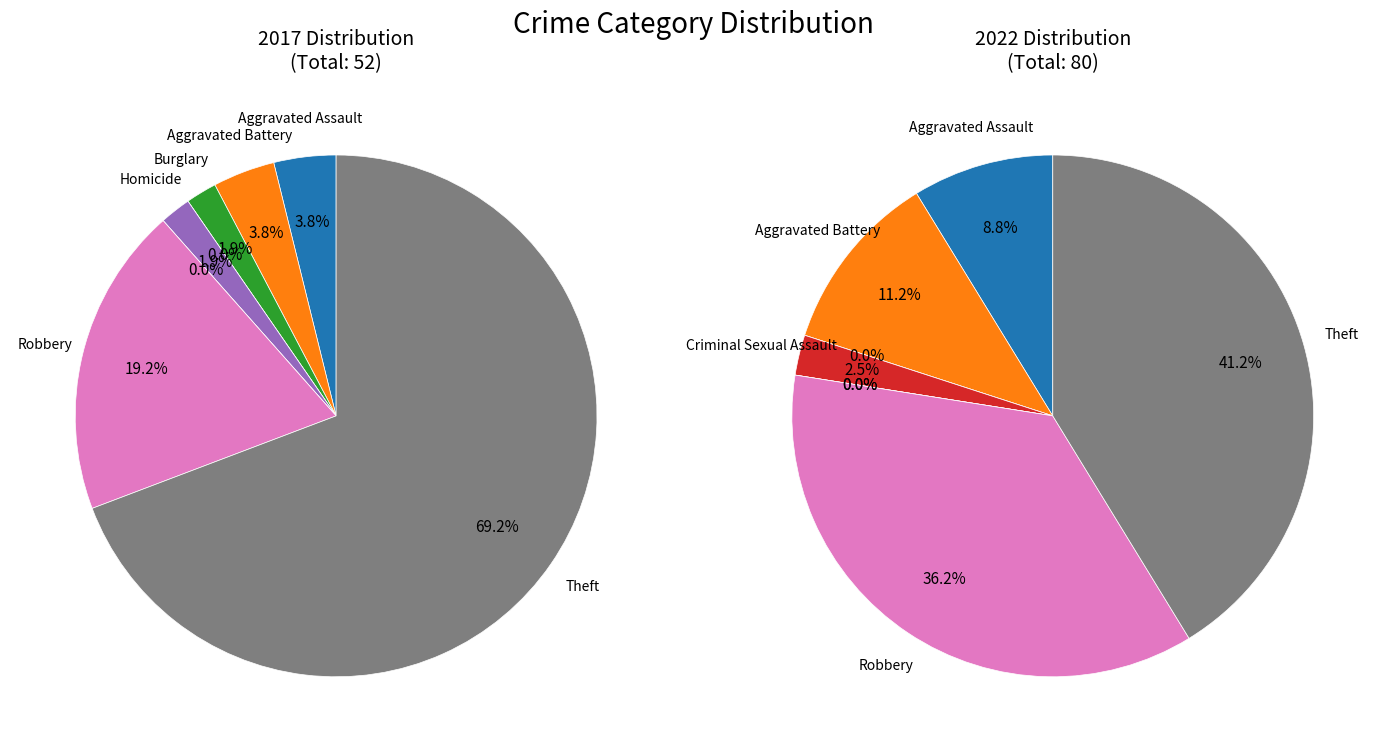

Which category accounts for the majority?

Theft